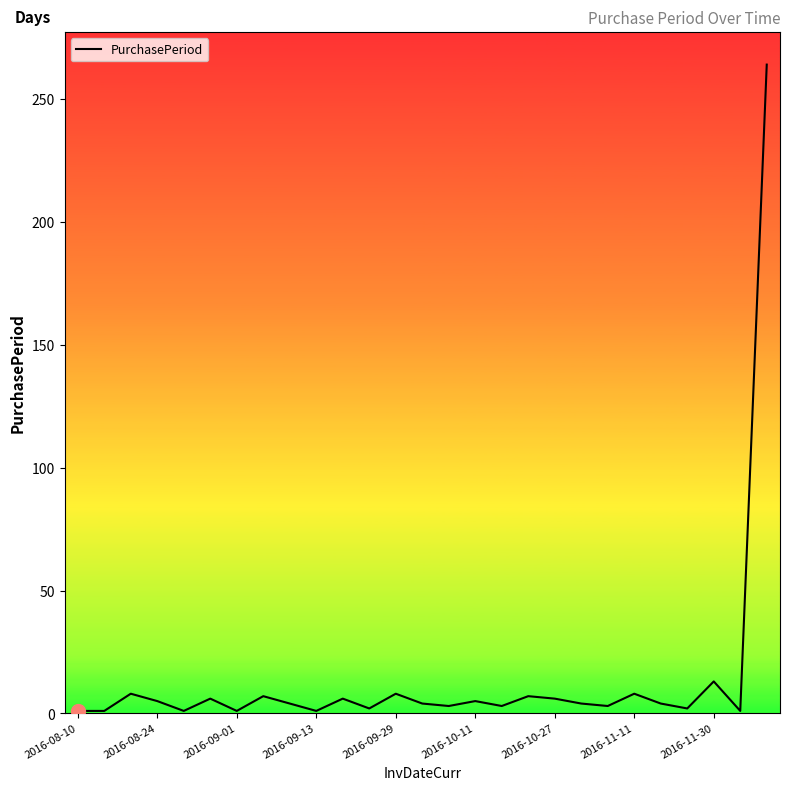

What is the greatest value displayed?

264